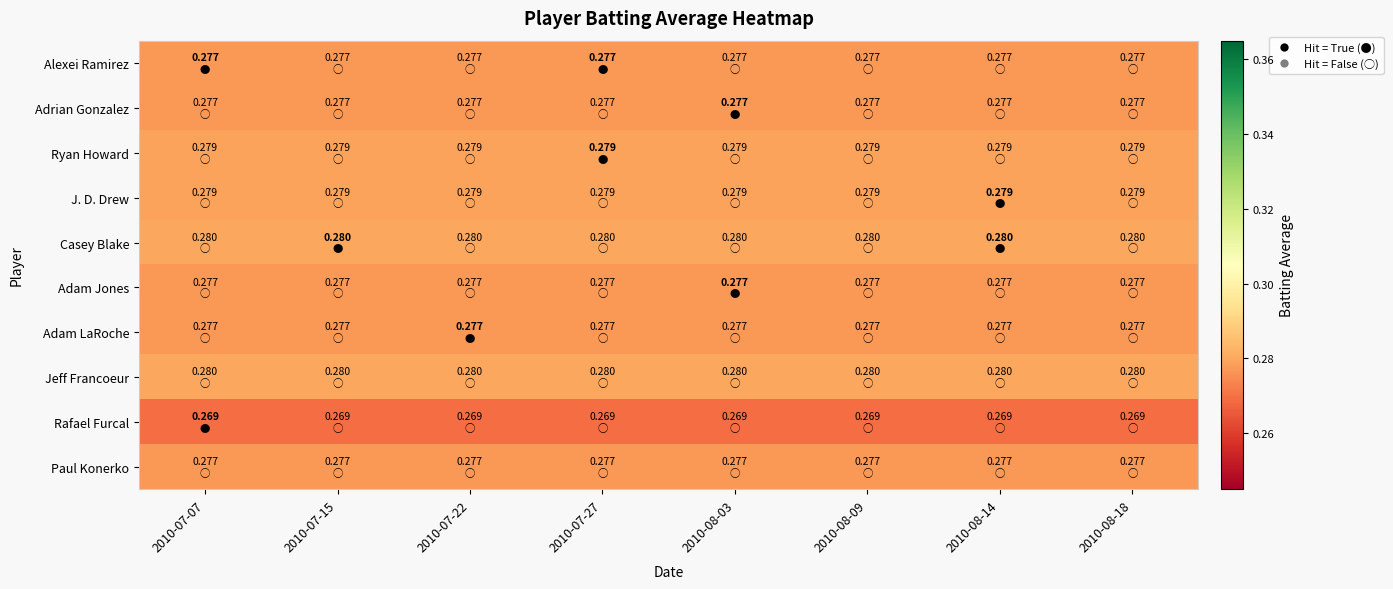

Which series has the largest total across all categories?

Casey Blake